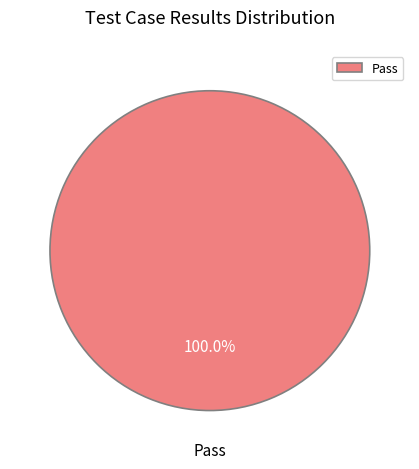

How many segments does this pie chart have?

1